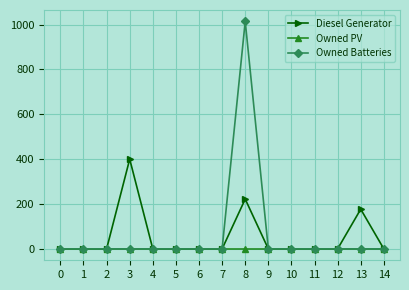

What are all the series names shown in the legend?

Diesel Generator, Owned PV, Owned Batteries